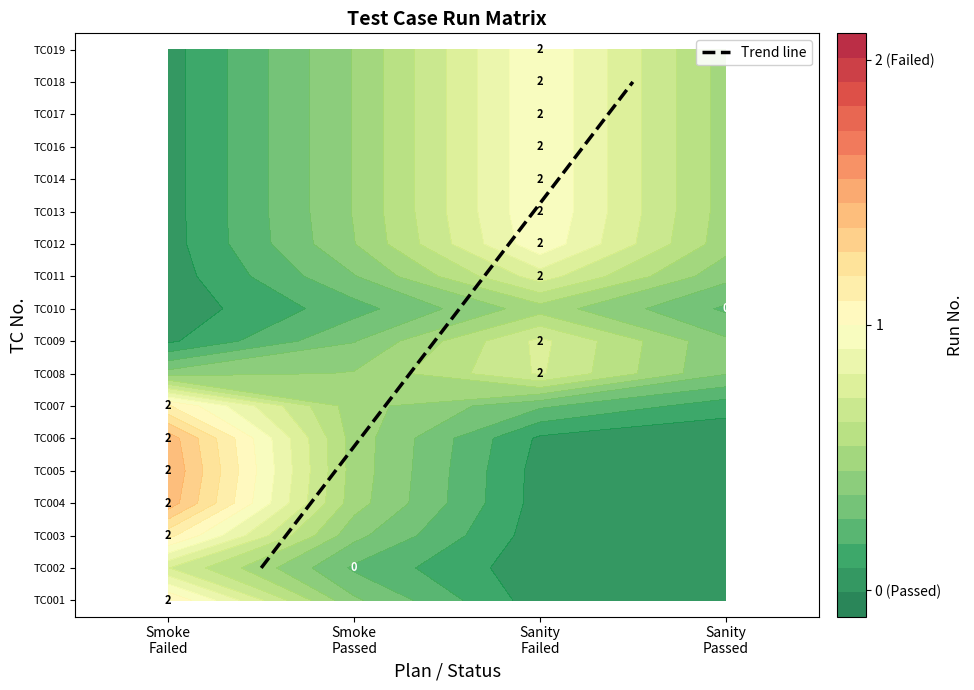

Is it true that the value at Smoke
Failed is 2?

False